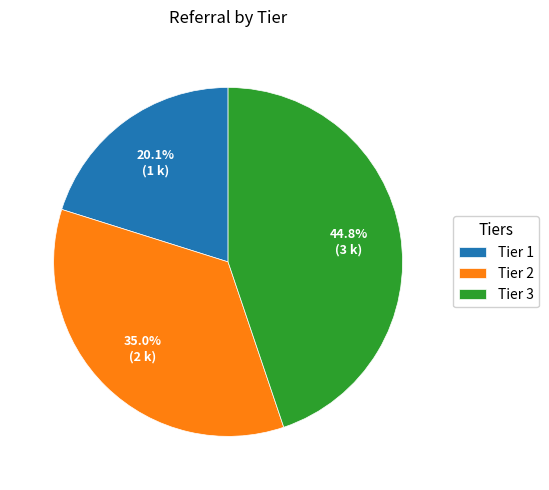

Which has a higher value, Tier 2 or Tier 3?

Tier 3